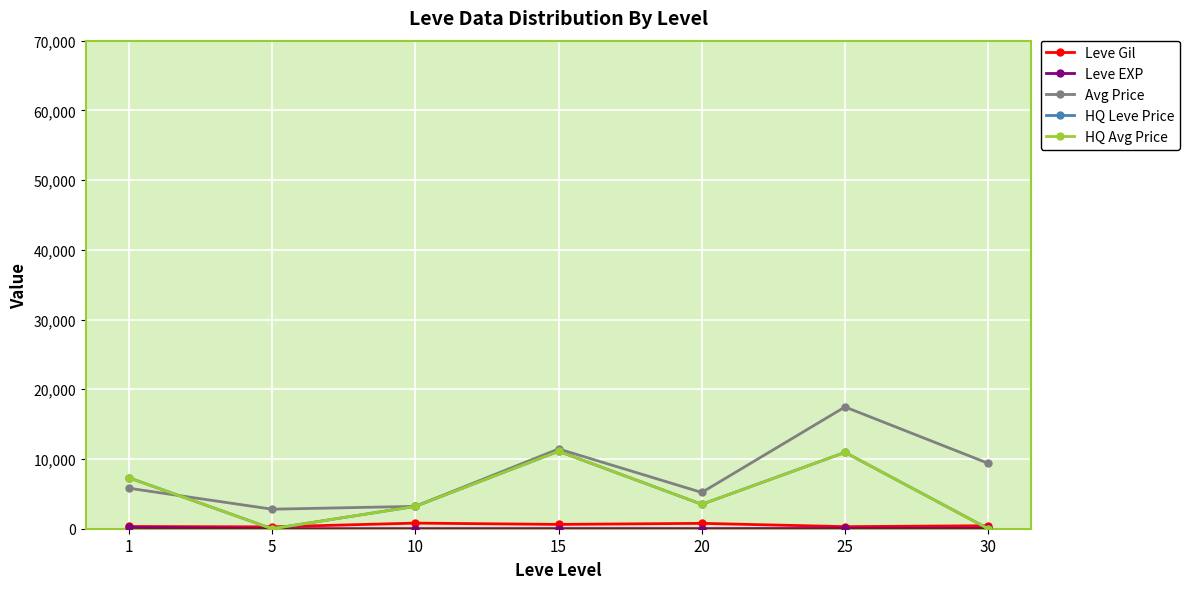

Does the chart have visible grid lines?

Yes